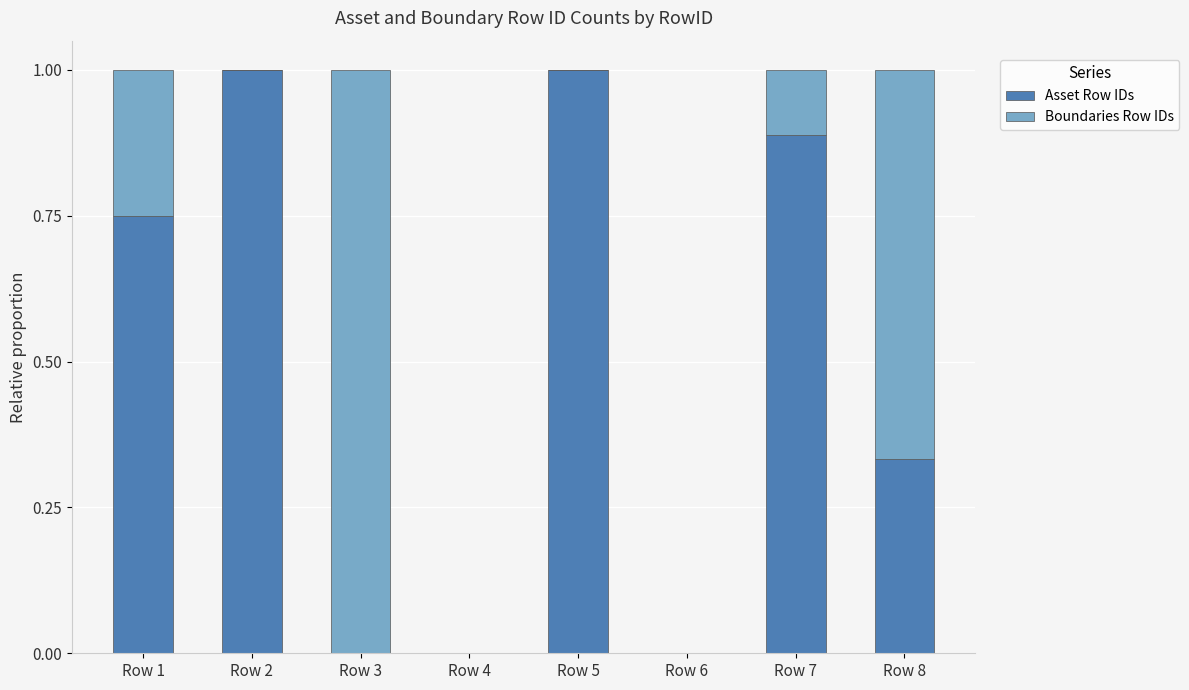

True or false: Asset Row IDs has a value of 0.0 at Row 3.

True